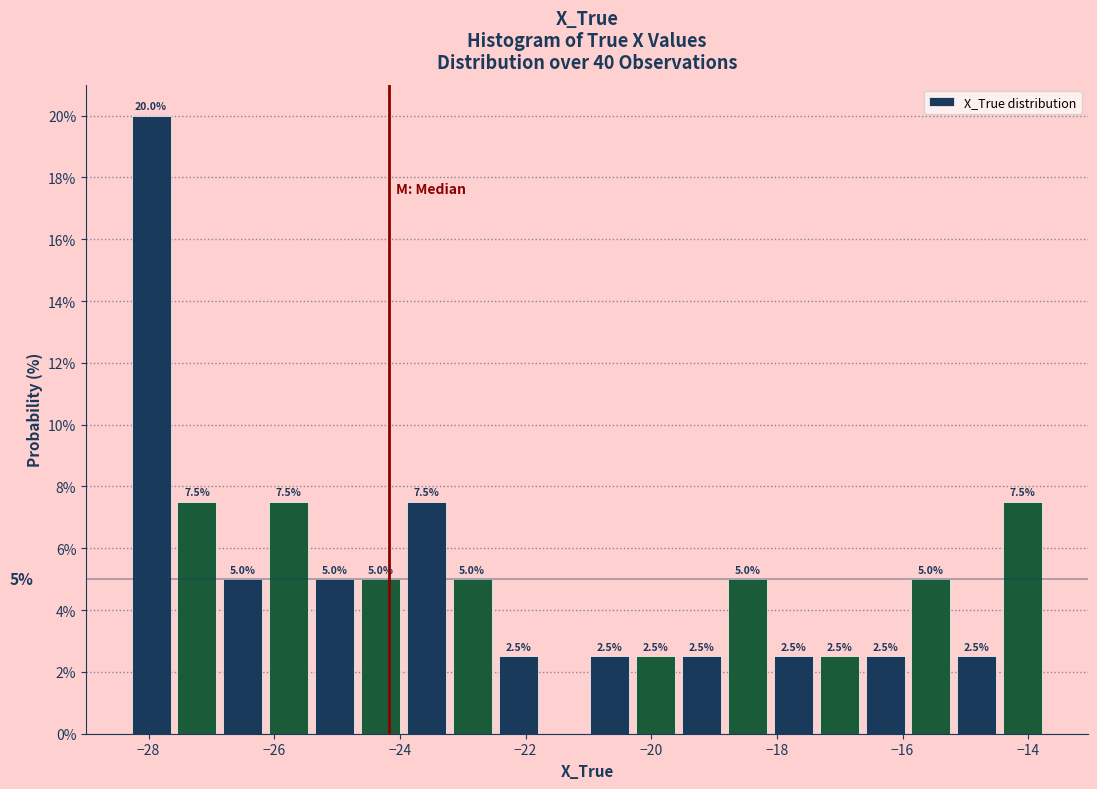

Around what value on the x-axis is the tallest bar? Give the approximate position of its centre, as read against the axis.

-28.0